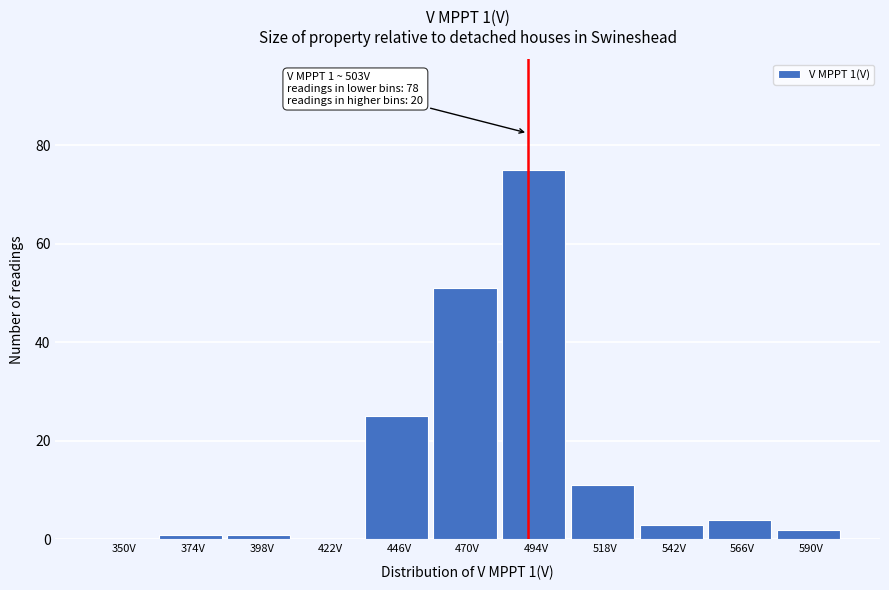

Reading left to right, what are all the values shown in this chart?

350V=0	374V=1	398V=1	422V=0	446V=25	470V=51	494V=75	518V=11	542V=3	566V=4	590V=2